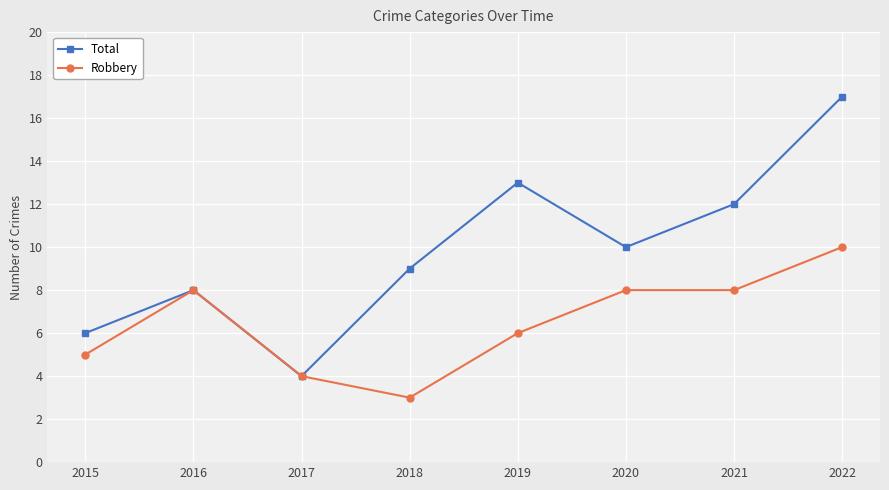

Is the value of Total at 2018 greater than the value of Robbery at 2016?

Yes